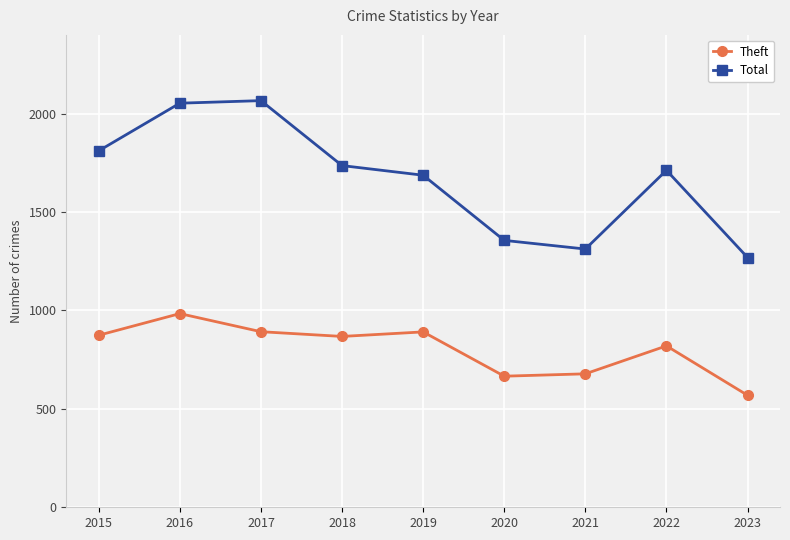

Which series has the widest spread of values?

Total